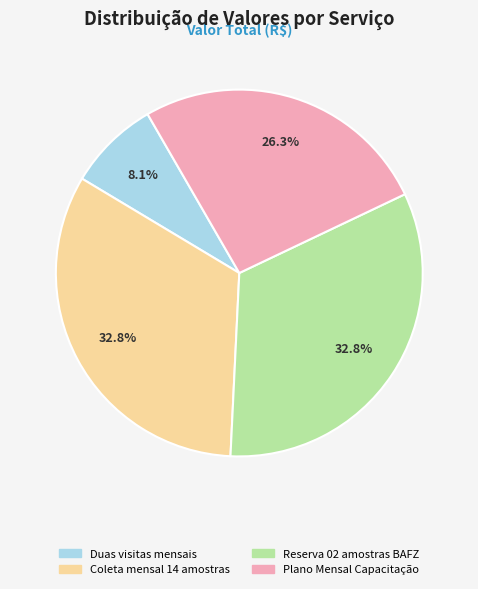

Does Coleta mensal 14 amostras account for over 50% of the chart?

No